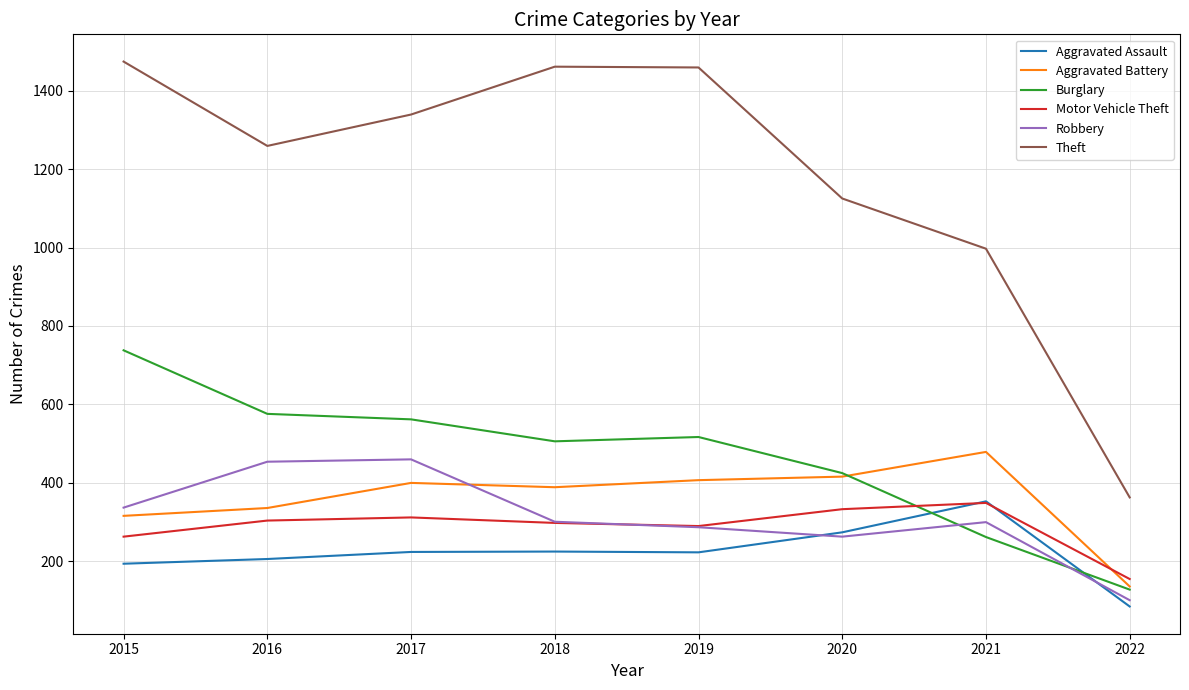

True or false: Burglary and Robbery intersect in this chart.

True